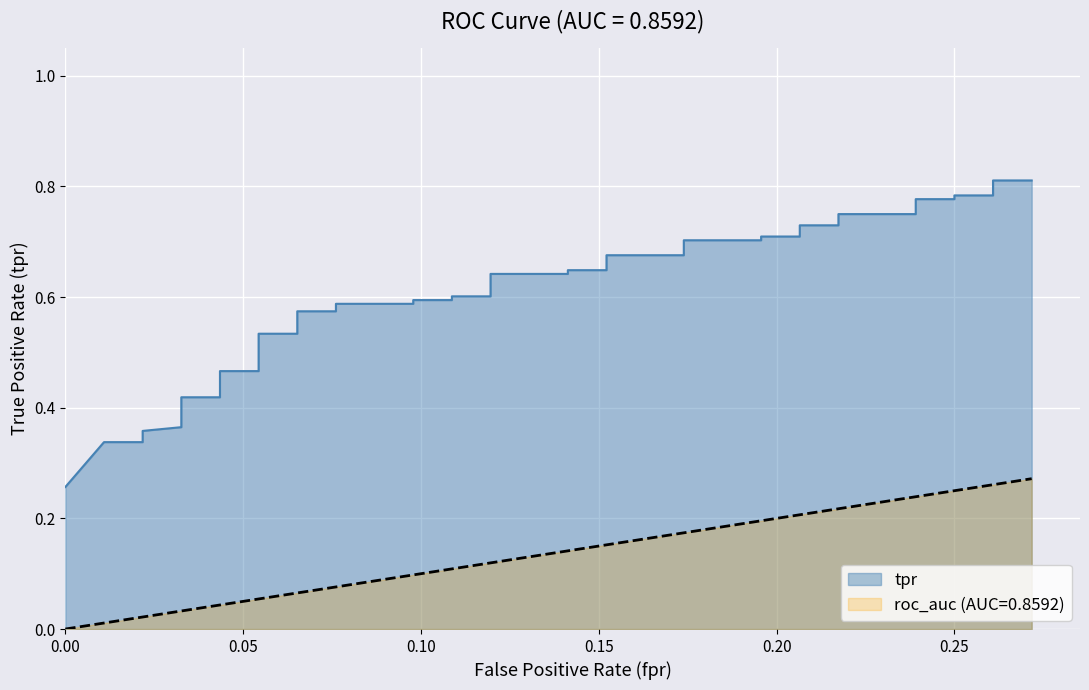

Reading left to right, extract all data points from this chart.

0.3	0.3	0.3	0.4	0.4	0.4	0.4	0.4	0.5	0.5	0.5	0.5	0.6	0.6	0.6	0.6	0.6	0.6	0.6	0.6	0.6	0.6	0.6	0.6	0.7	0.7	0.7	0.7	0.7	0.7	0.7	0.7	0.8	0.8	0.8	0.8	0.8	0.8	0.8	0.8